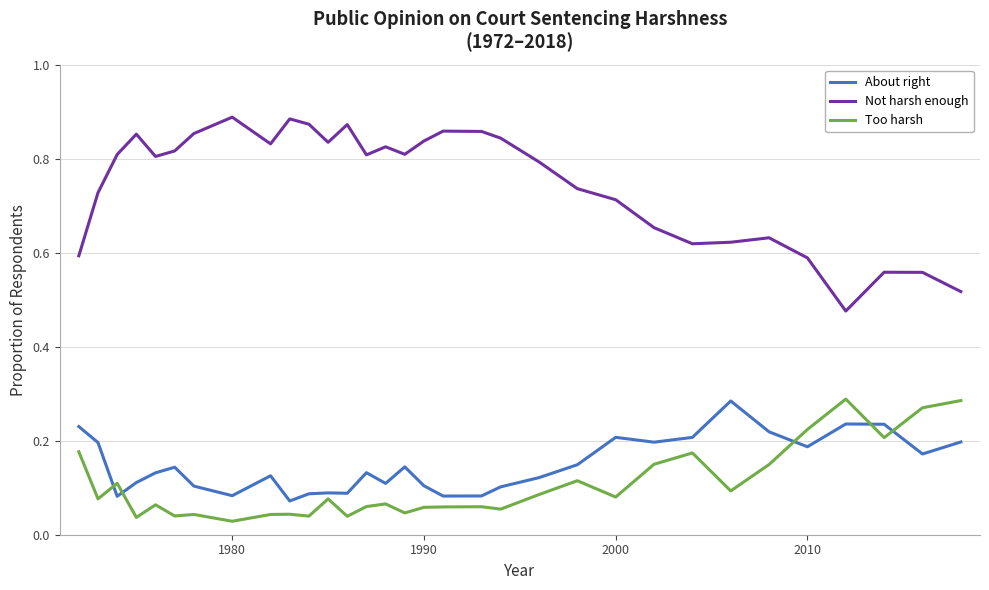

True or false: About right and Too harsh intersect in this chart.

True